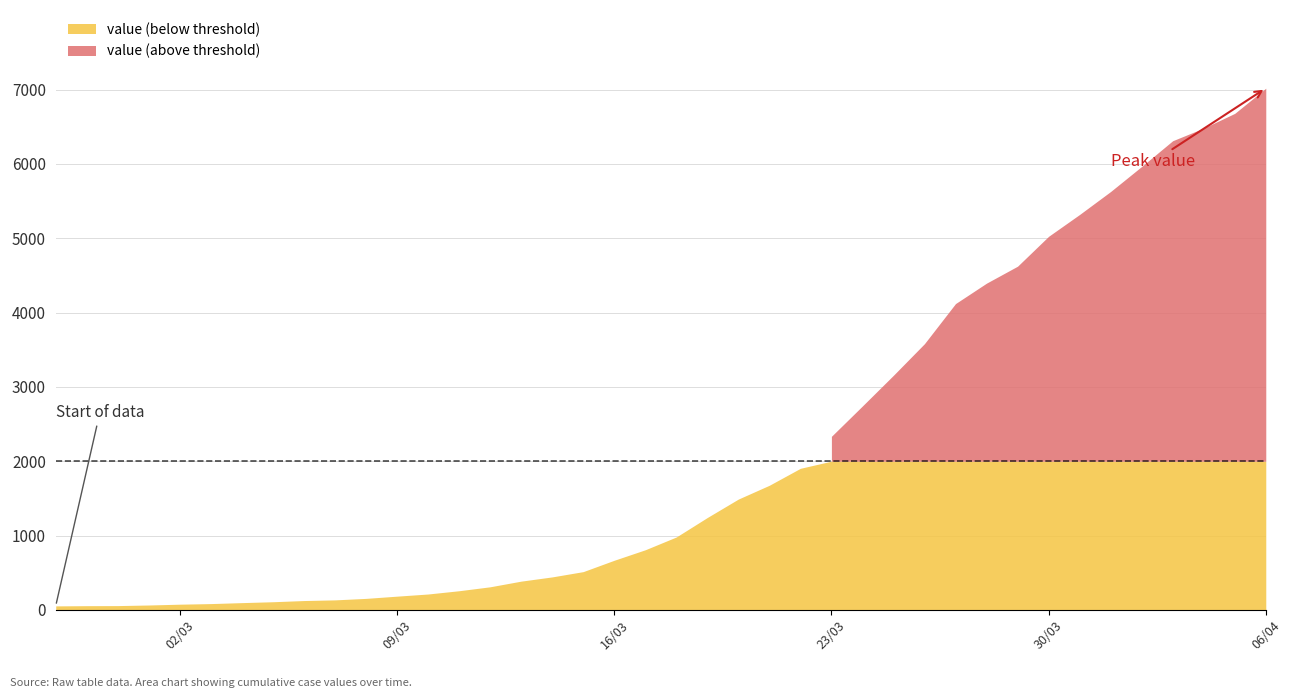

Approximately how many times larger is the value at 2020-03-25 compared to 2020-03-18?

3.2